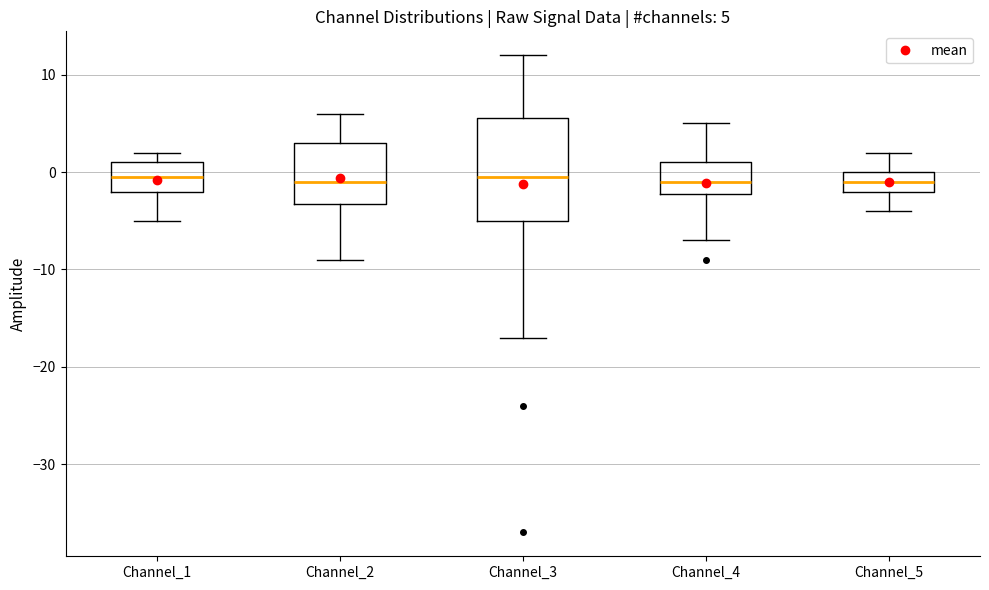

Comparing the boxes themselves (not the whiskers), which one is the tallest?

Channel_3